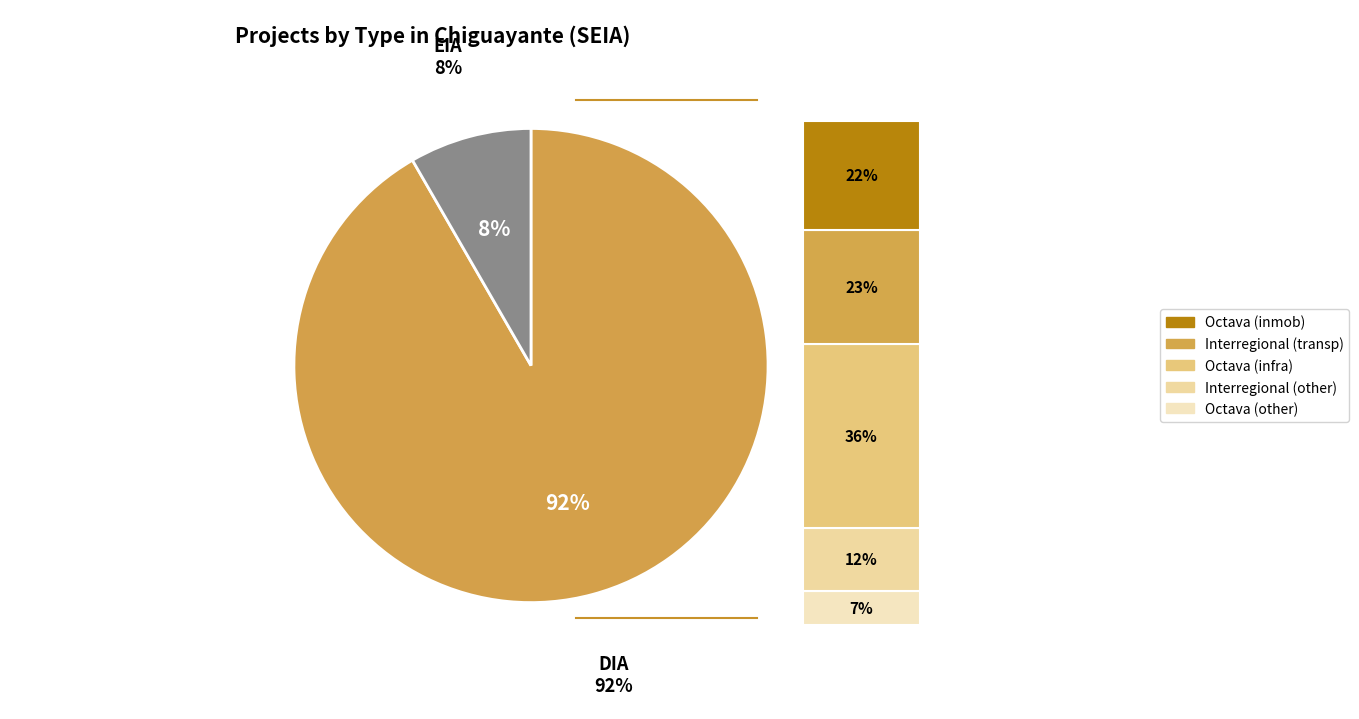

To the nearest percent, what percentage of the pie is DIA?

92%